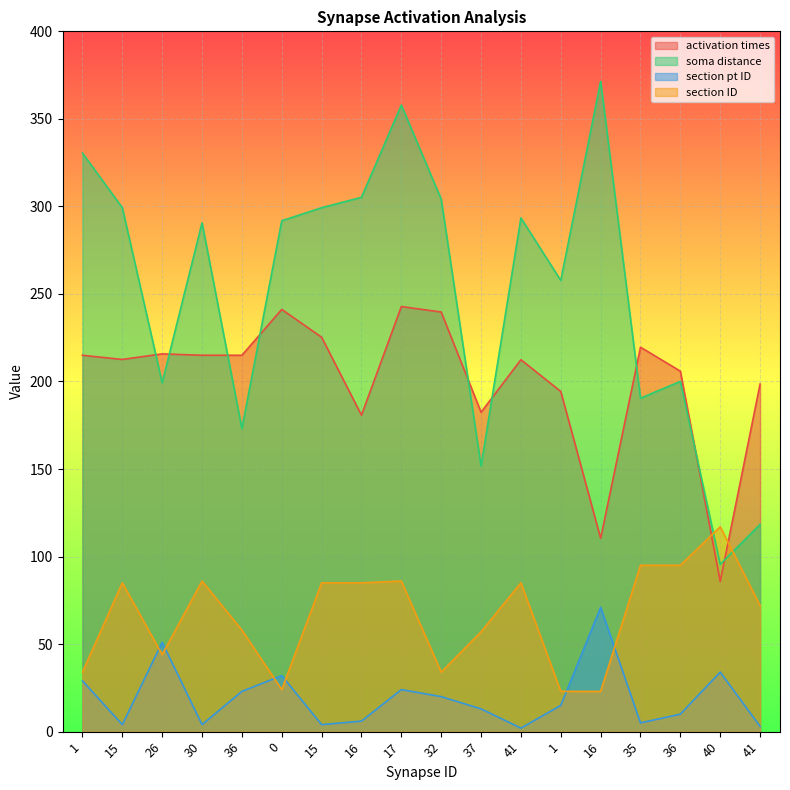

True or false: section ID has more than 2 interior local peaks.

True